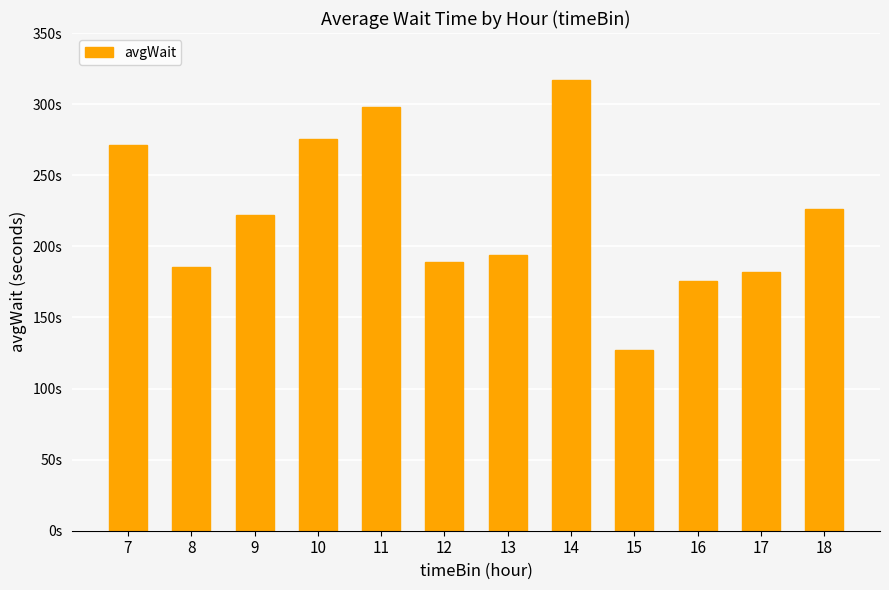

Are the bars horizontal?

No